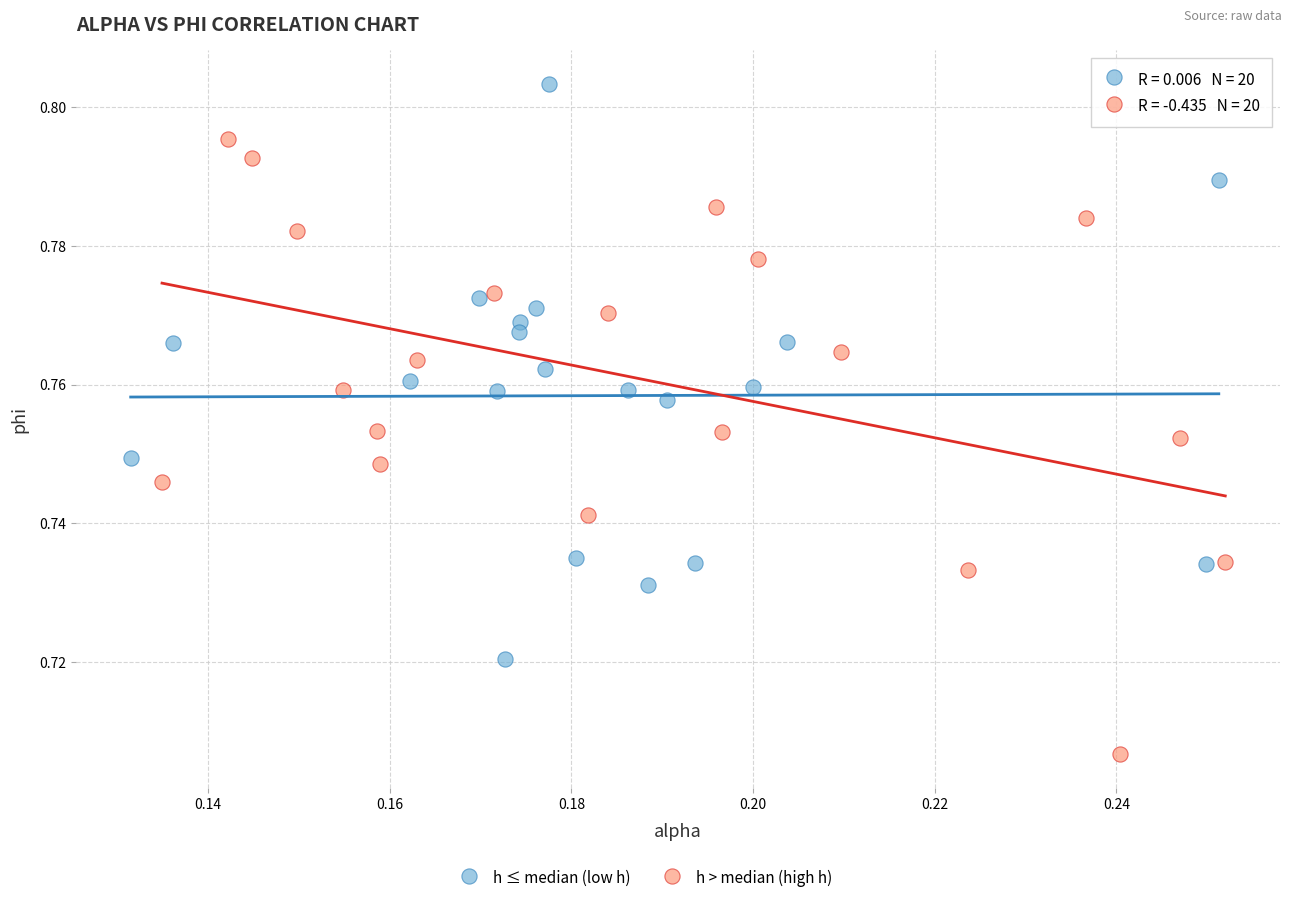

Which series contains the lowest Y value?

h > median (high h)